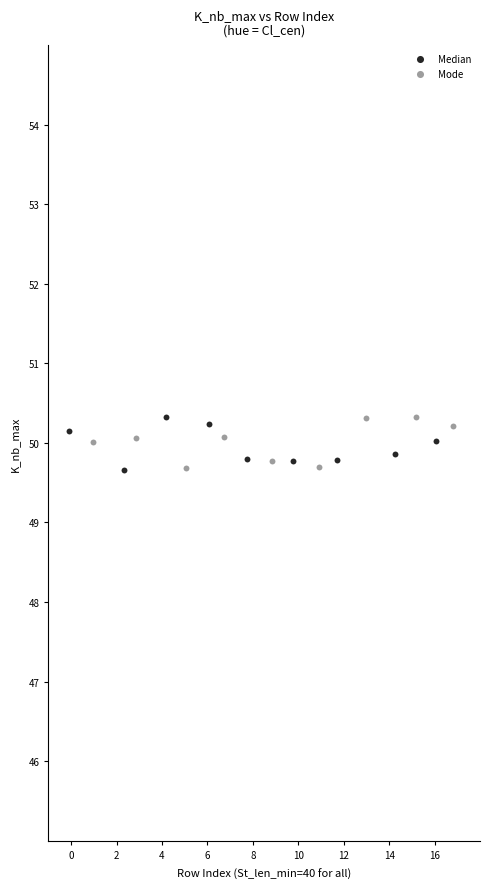

What are all the series names shown in the legend?

Median, Mode